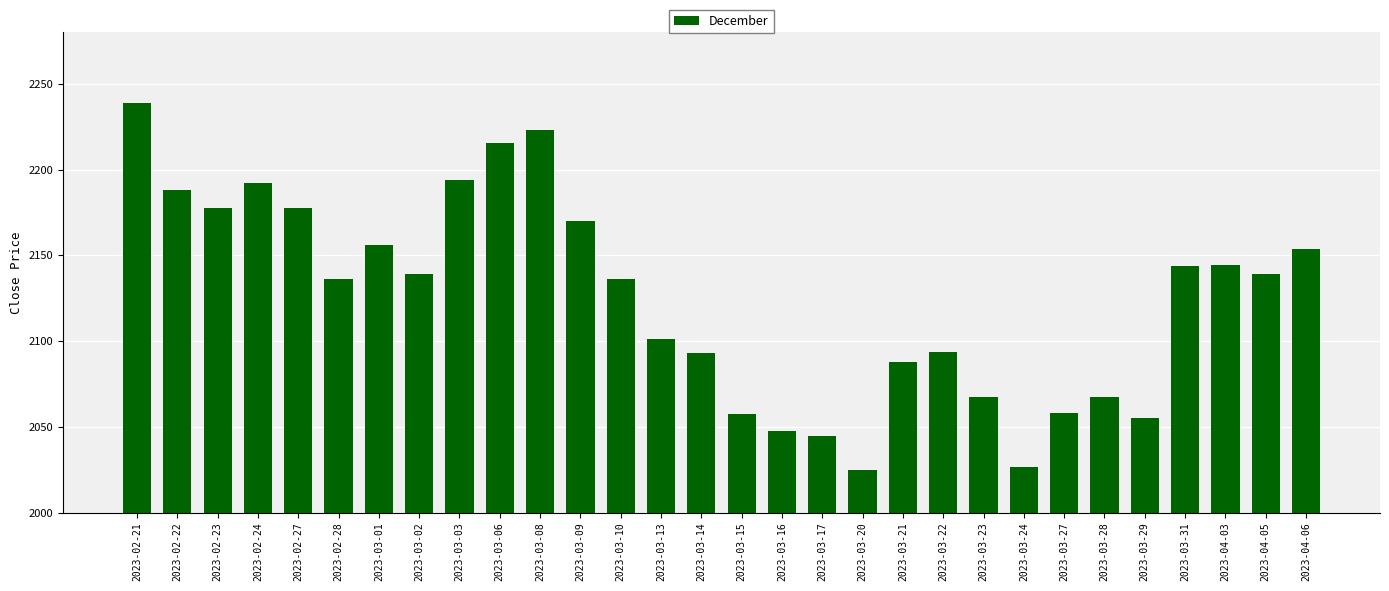

What is the change in value from 2023-02-23 to 2023-04-03?

-33.2